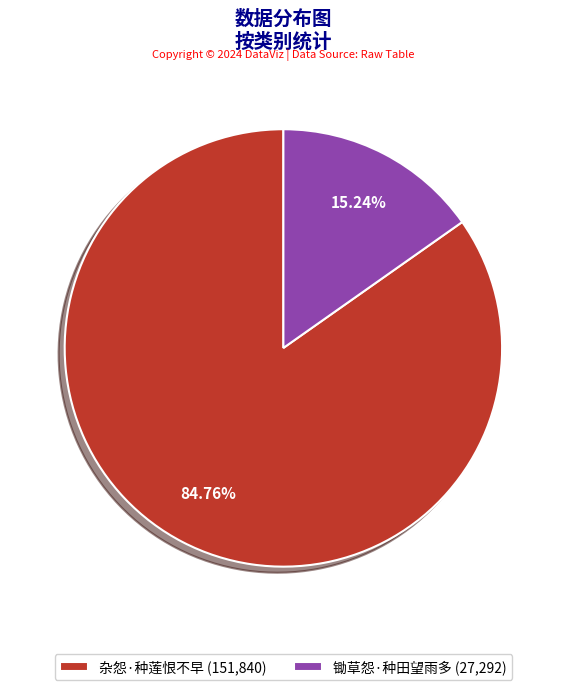

Approximately how many times larger is the value at 杂怨·种莲恨不早 (151,840) compared to 锄草怨·种田望雨多 (27,292)?

5.6